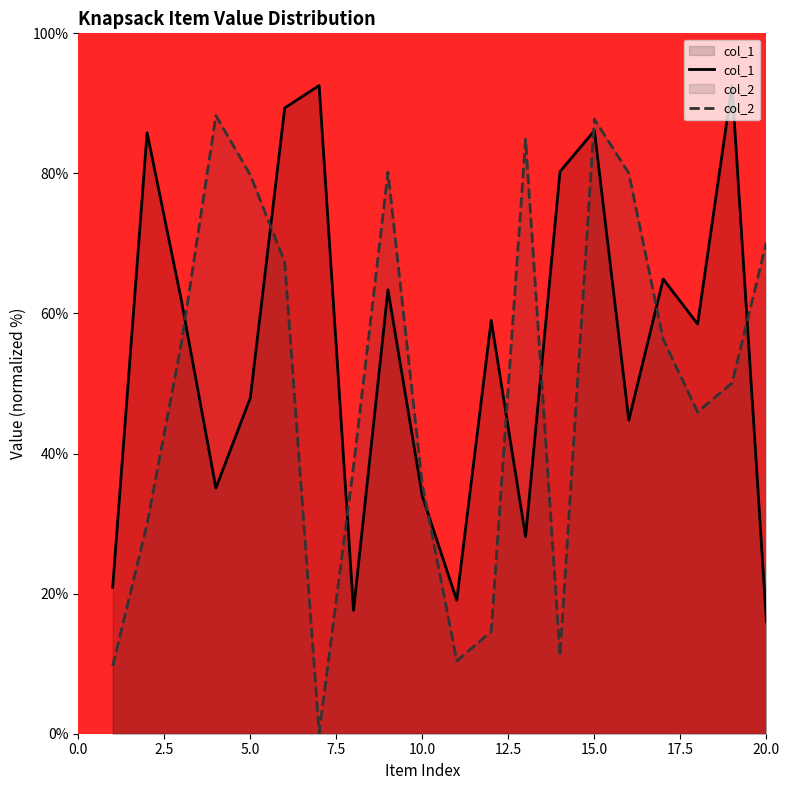

What are all the series names shown in the legend?

col_1, col_2